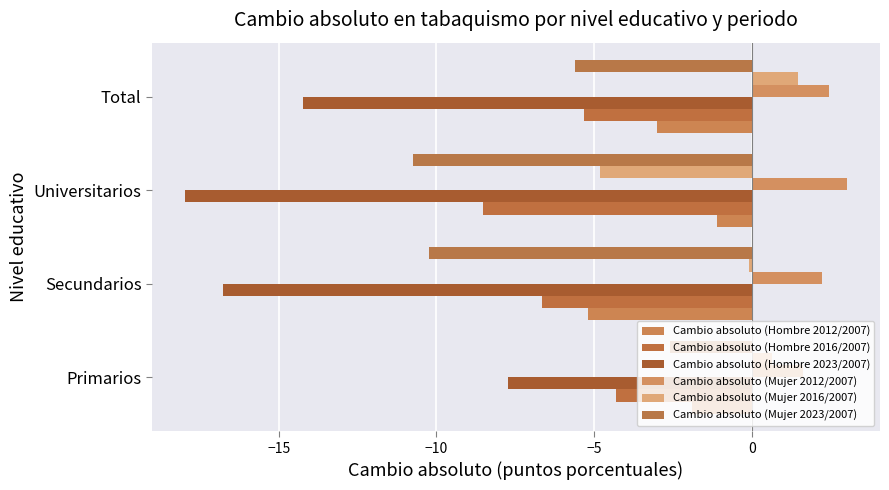

What is the minimum value for Cambio absoluto (Hombre 2012/2007)?

-5.2